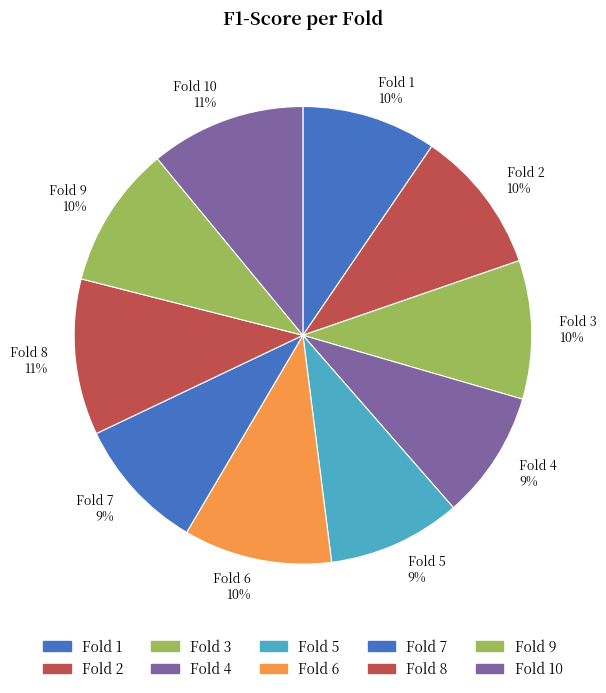

What percentage is the Fold 3 10% slice, to the nearest percent?

10%